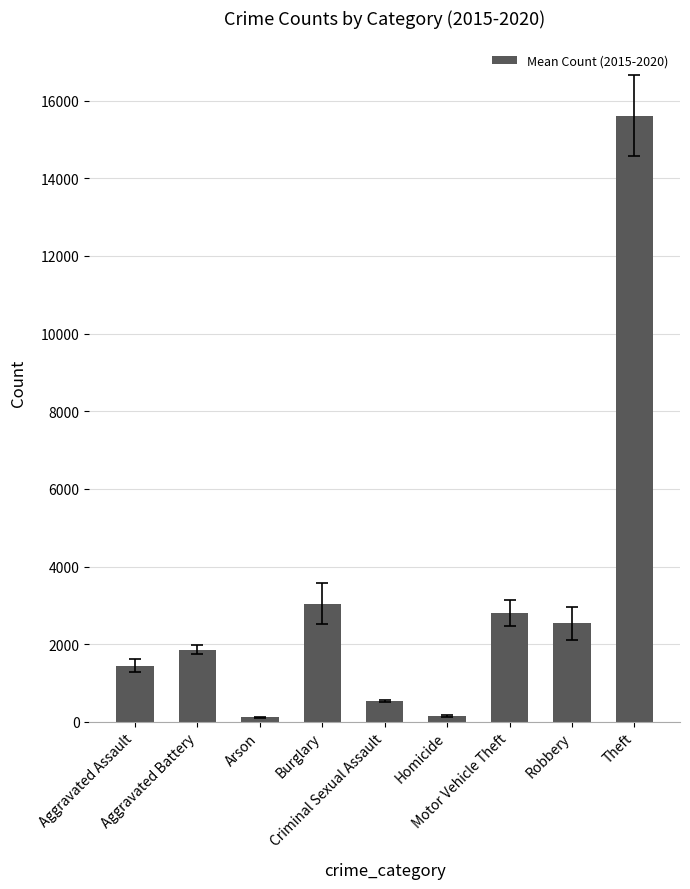

What is the value of the 7th bar from the left?

2794.5